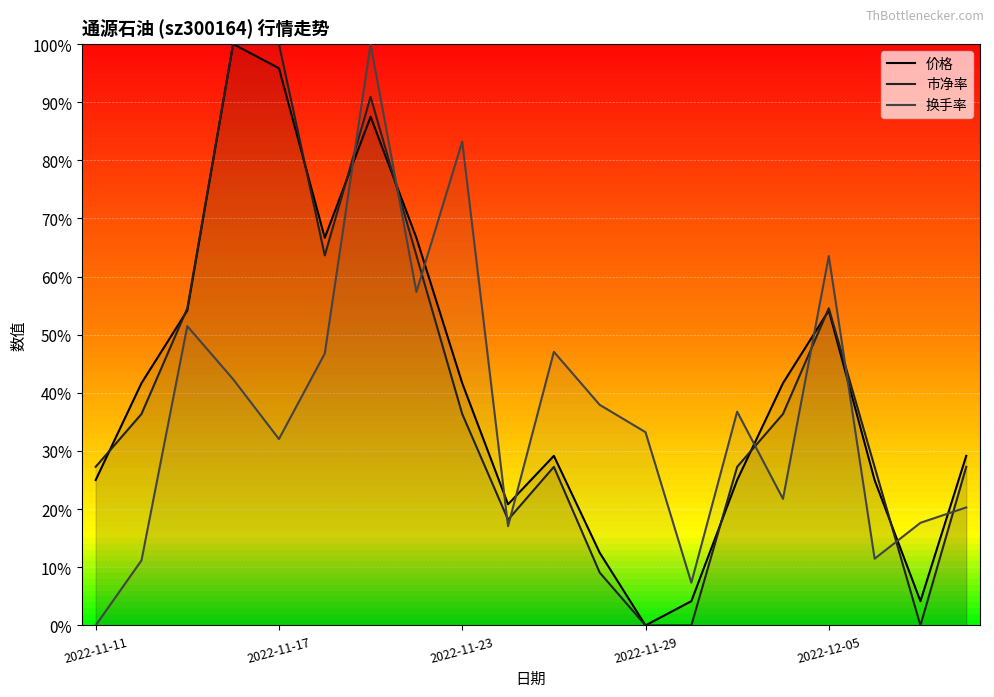

Which series has the widest spread of values?

价格